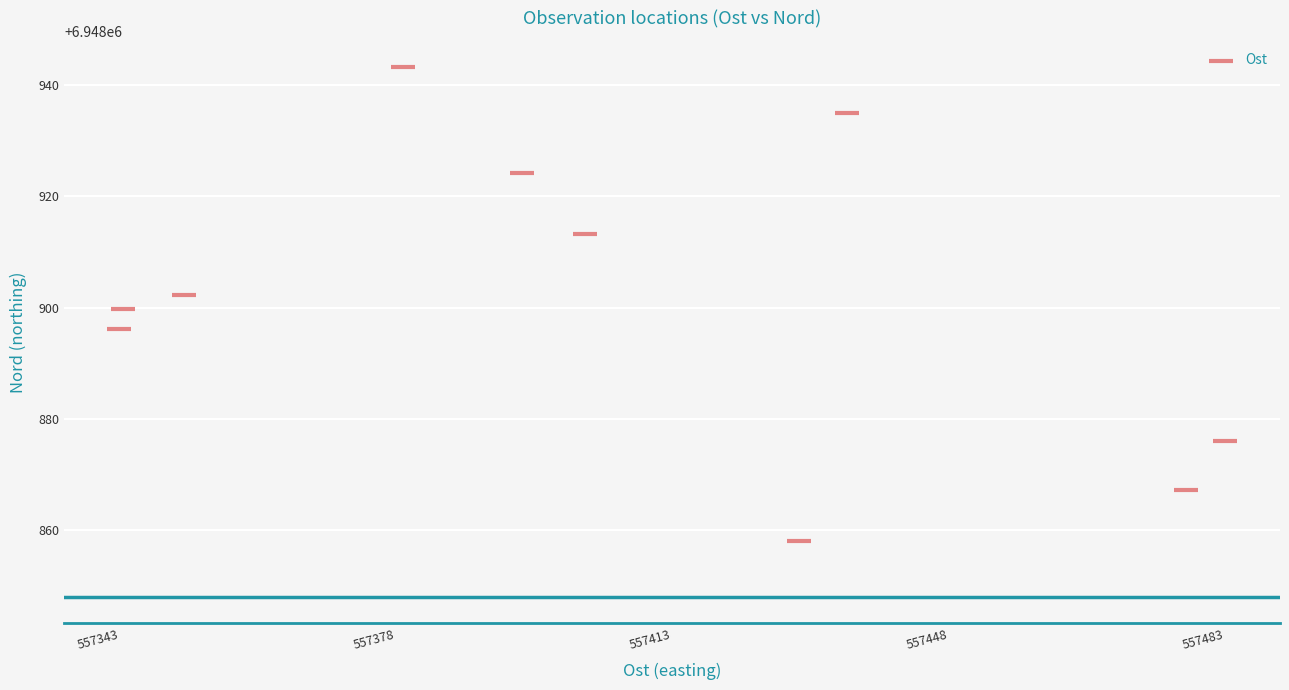

What is the range of Y values (max minus min)?

85.1